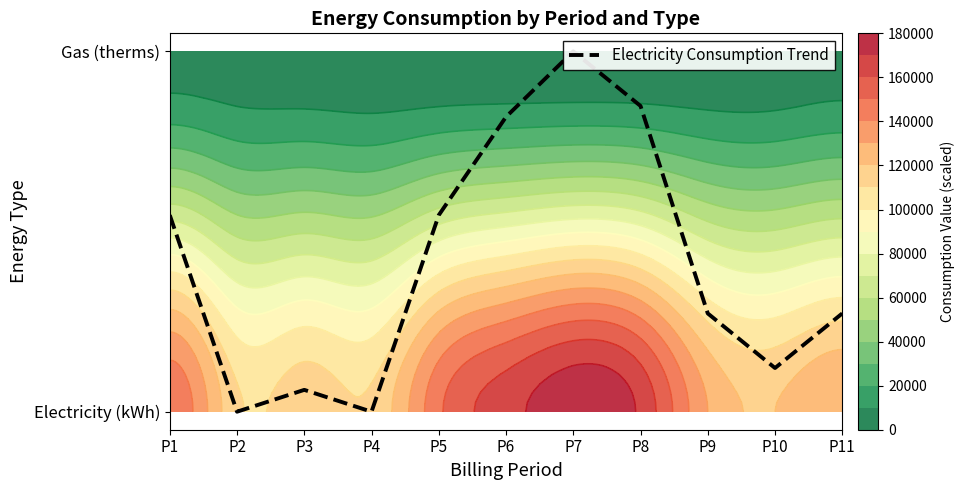

What is the change in value from P1 to P7?

+0.5